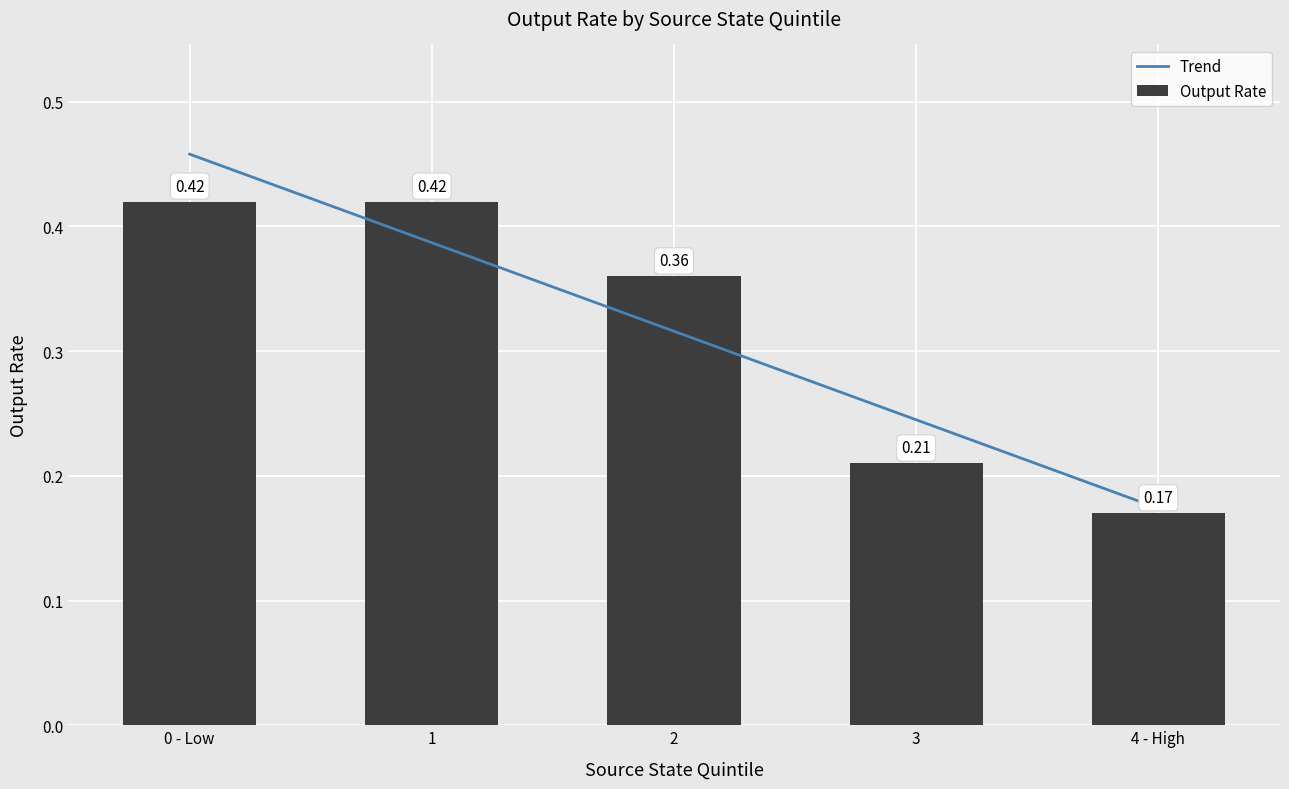

At which label is Trend closest to 0?

4 - High